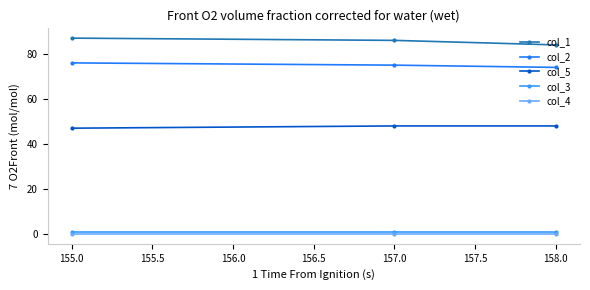

What is the label of the 2nd point from the right?

157.0